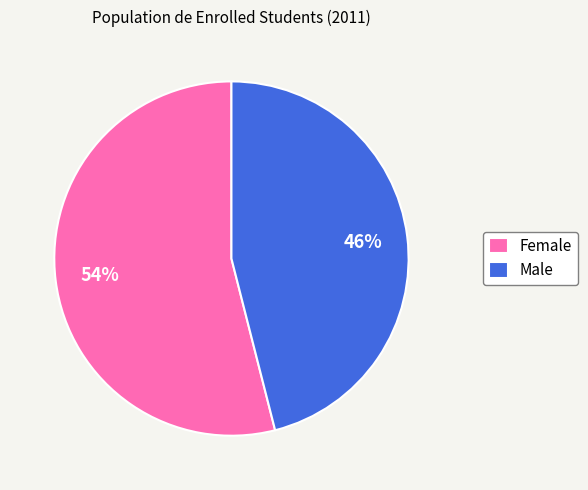

Combined, do Female and Male account for over 50%?

Yes